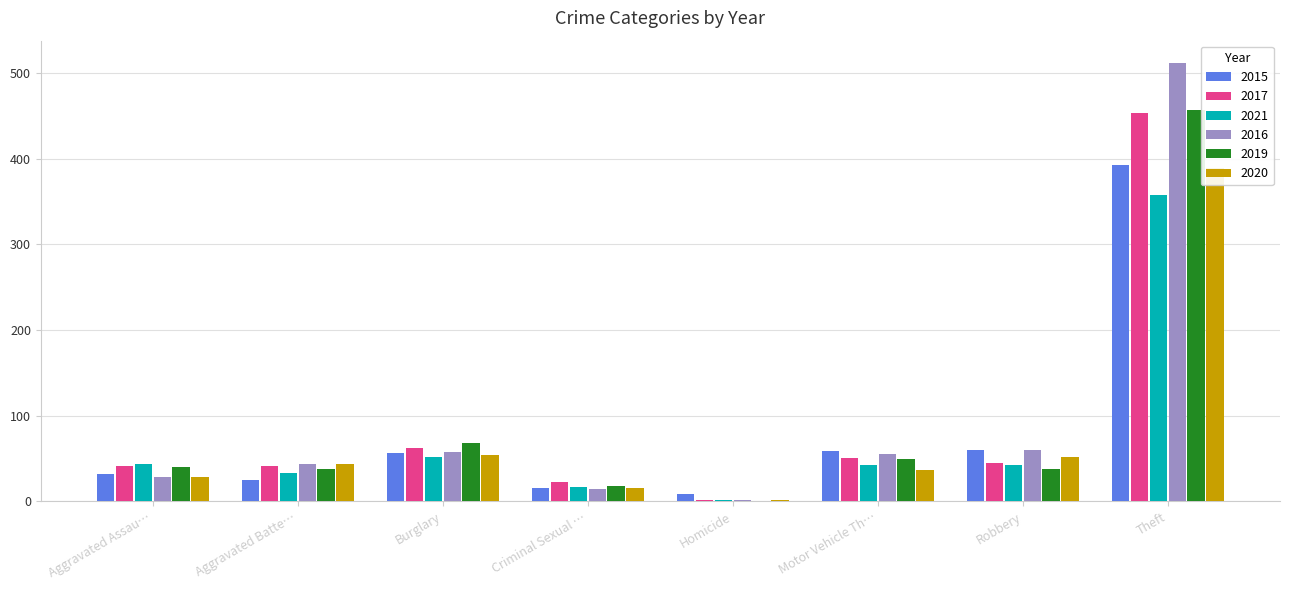

How many bars are there in total?

48